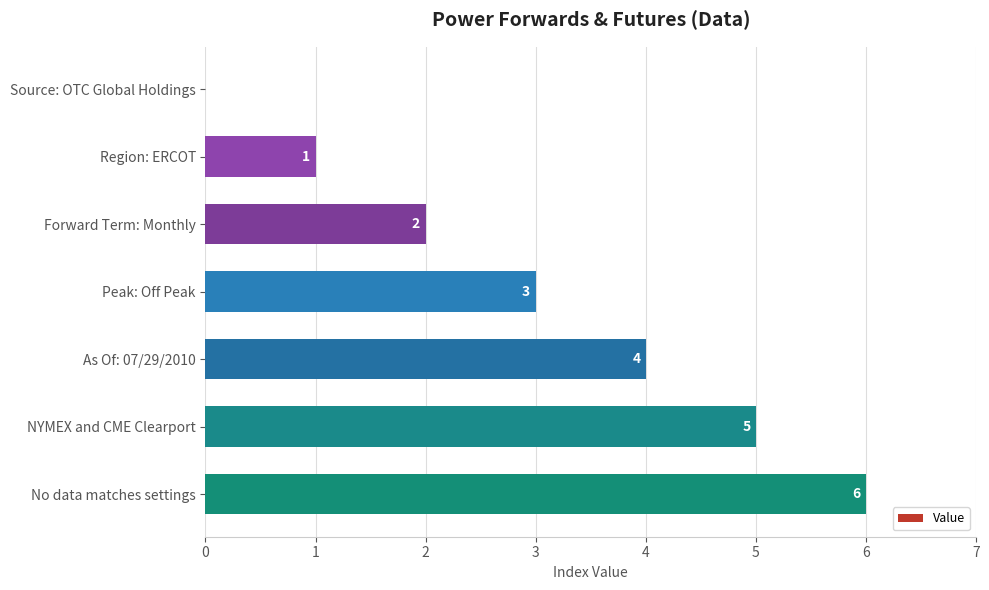

How many categories are shown in the chart?

7